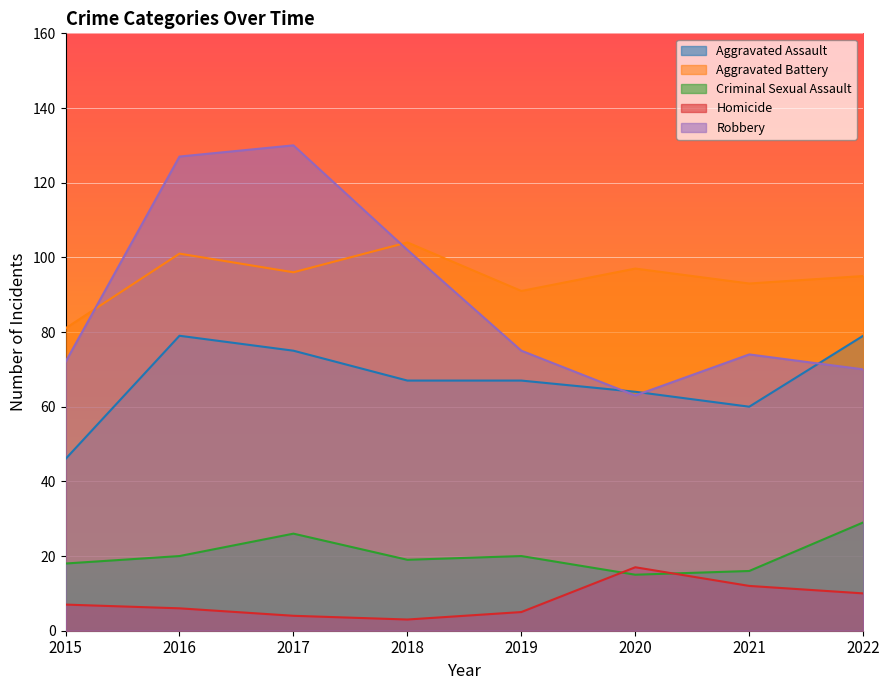

Which category has the highest value across all series?

2017